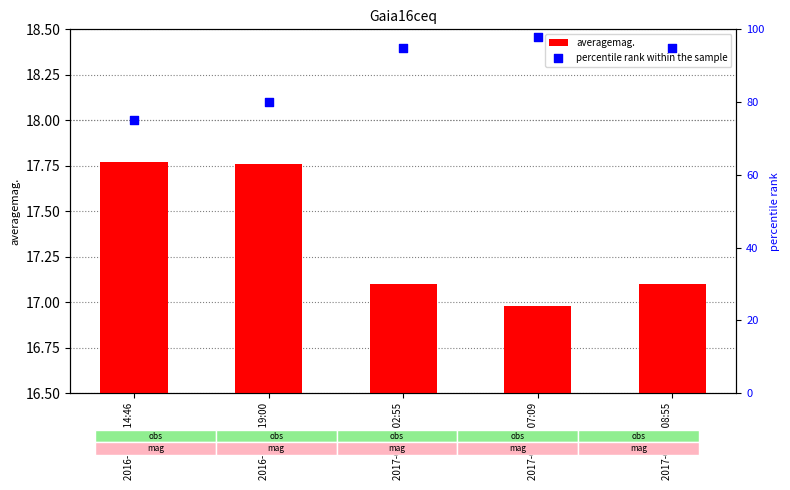

What are all the series names shown in the legend?

averagemag., percentile rank within the sample